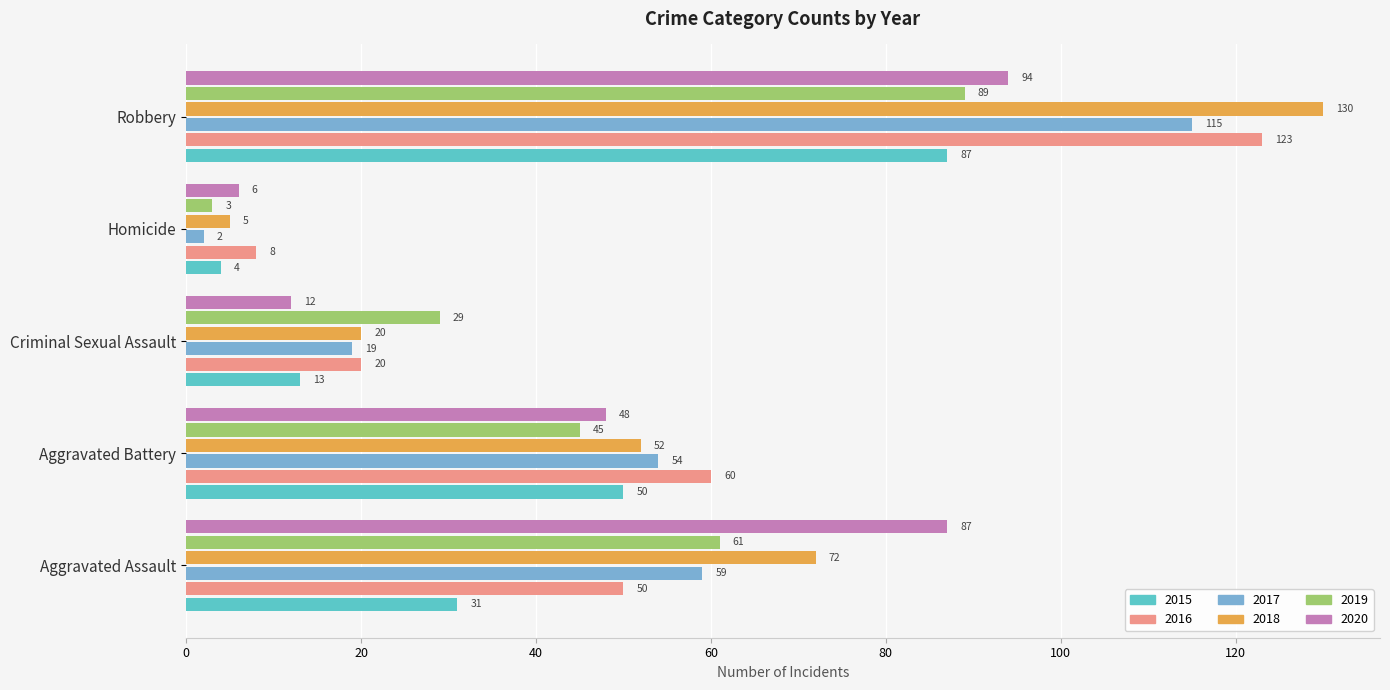

Is it true that 2020 equals 48 at Aggravated Battery?

True